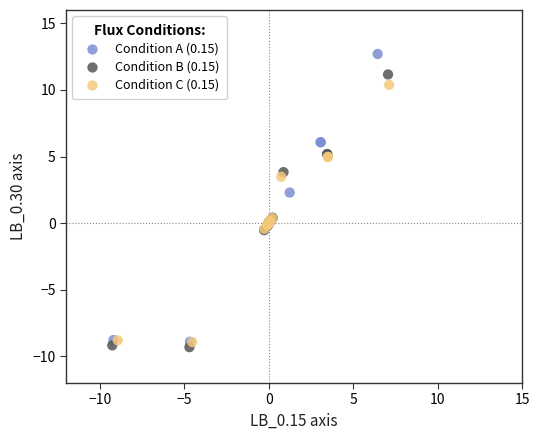

Which series reaches the maximum Y coordinate?

Condition A (0.15)